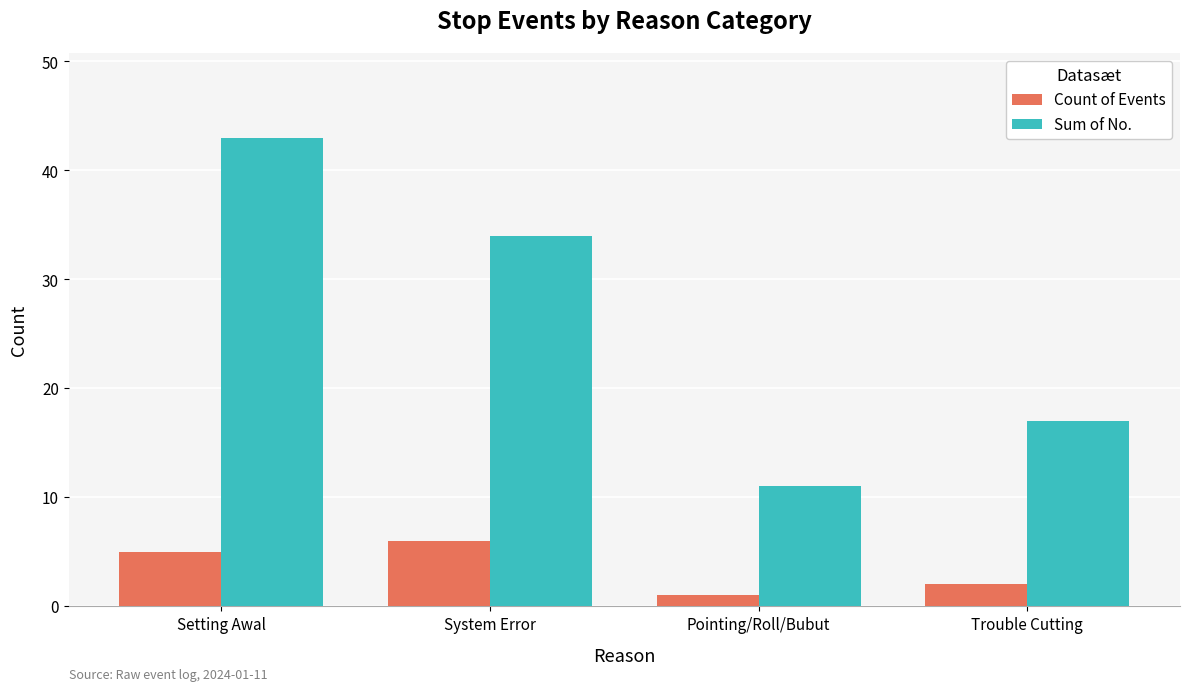

Which series has the widest spread of values?

Sum of No.